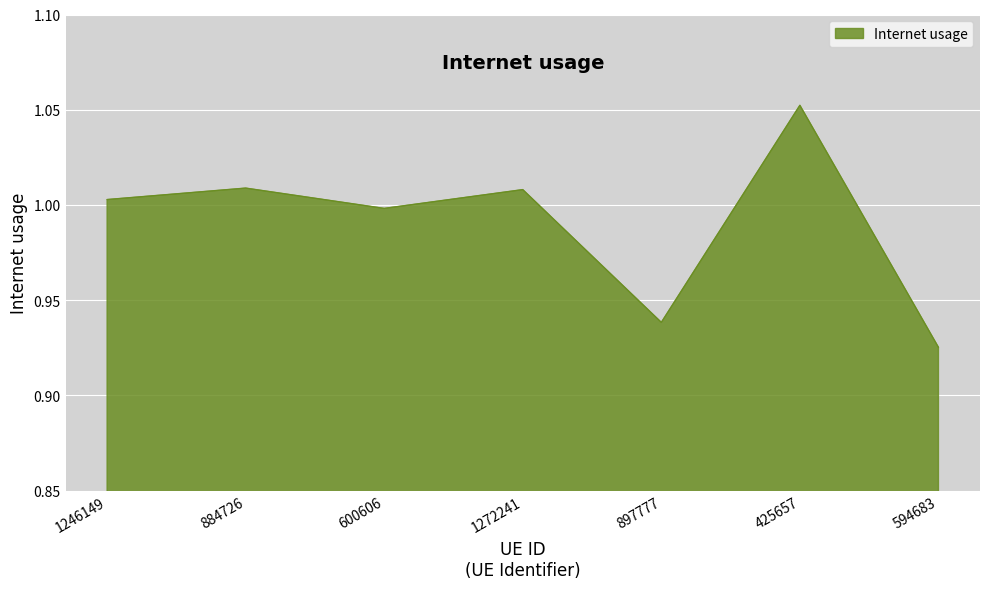

What is the change in value from 600606 to 425657?

+0.1